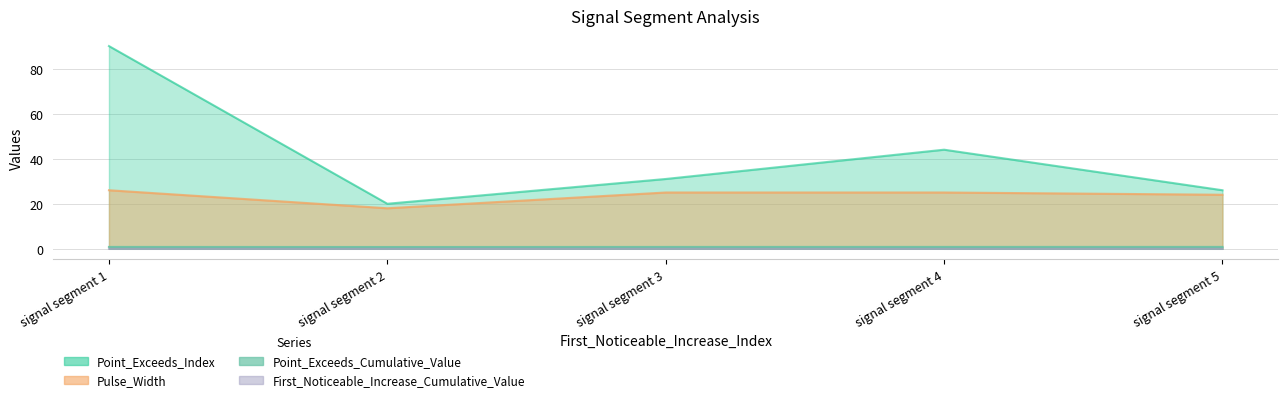

Does the chart have visible grid lines?

Yes